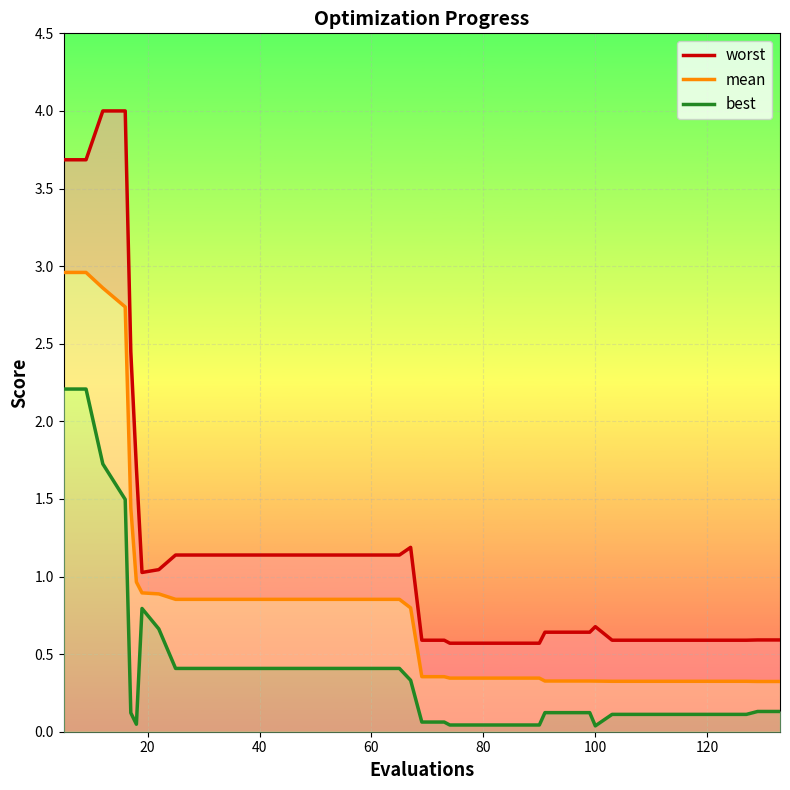

True or false: best and mean cross at least once.

False